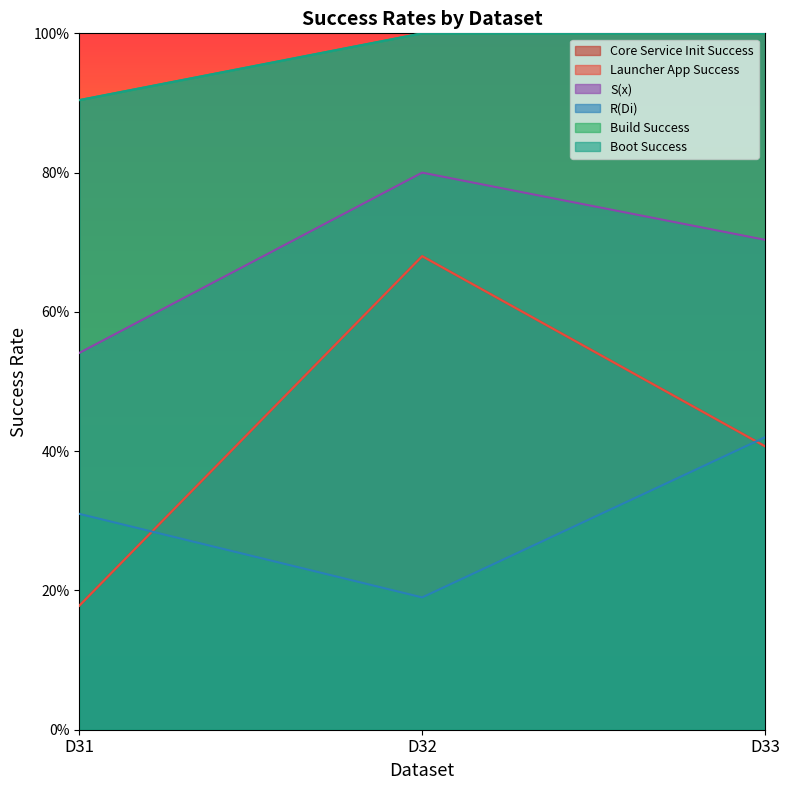

Rank the series by their maximum value, from lowest to highest.

R(Di), Core Service Init Success, Launcher App Success, S(x), Build Success, Boot Success